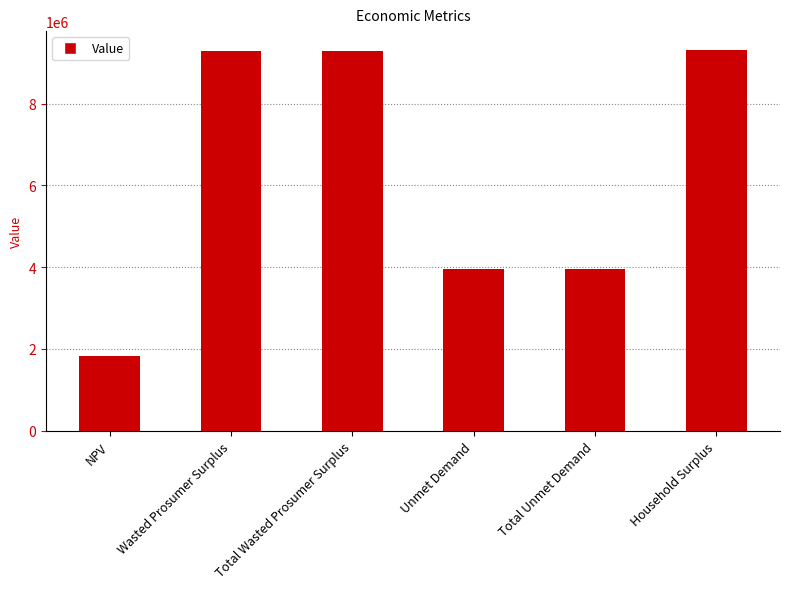

What position from the right is Unmet Demand?

3